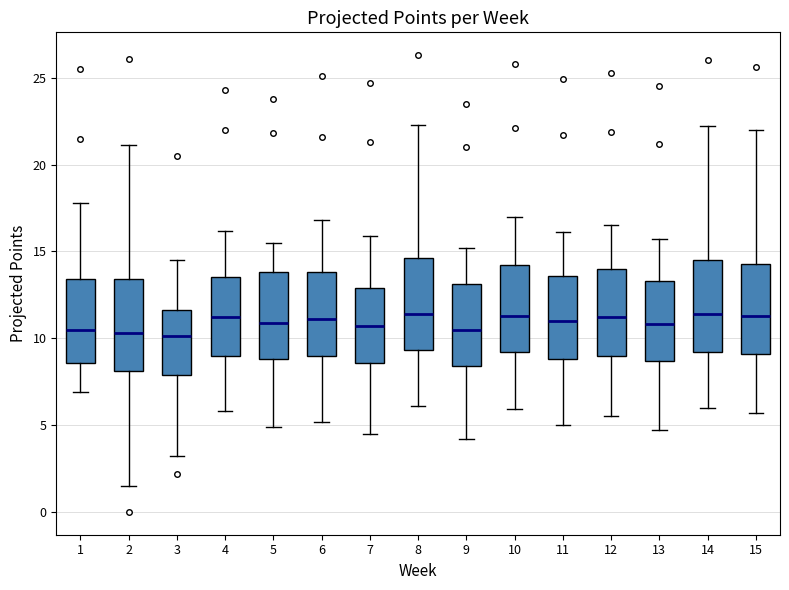

Where does the lower whisker of the box at x = 10 end on the y-axis? The values are not printed on the chart, so give them approximately, as read against the axis.

6.0